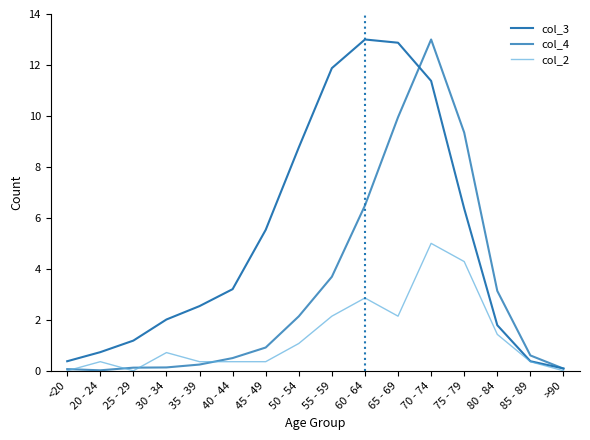

Which series has the largest total across all categories?

col_3